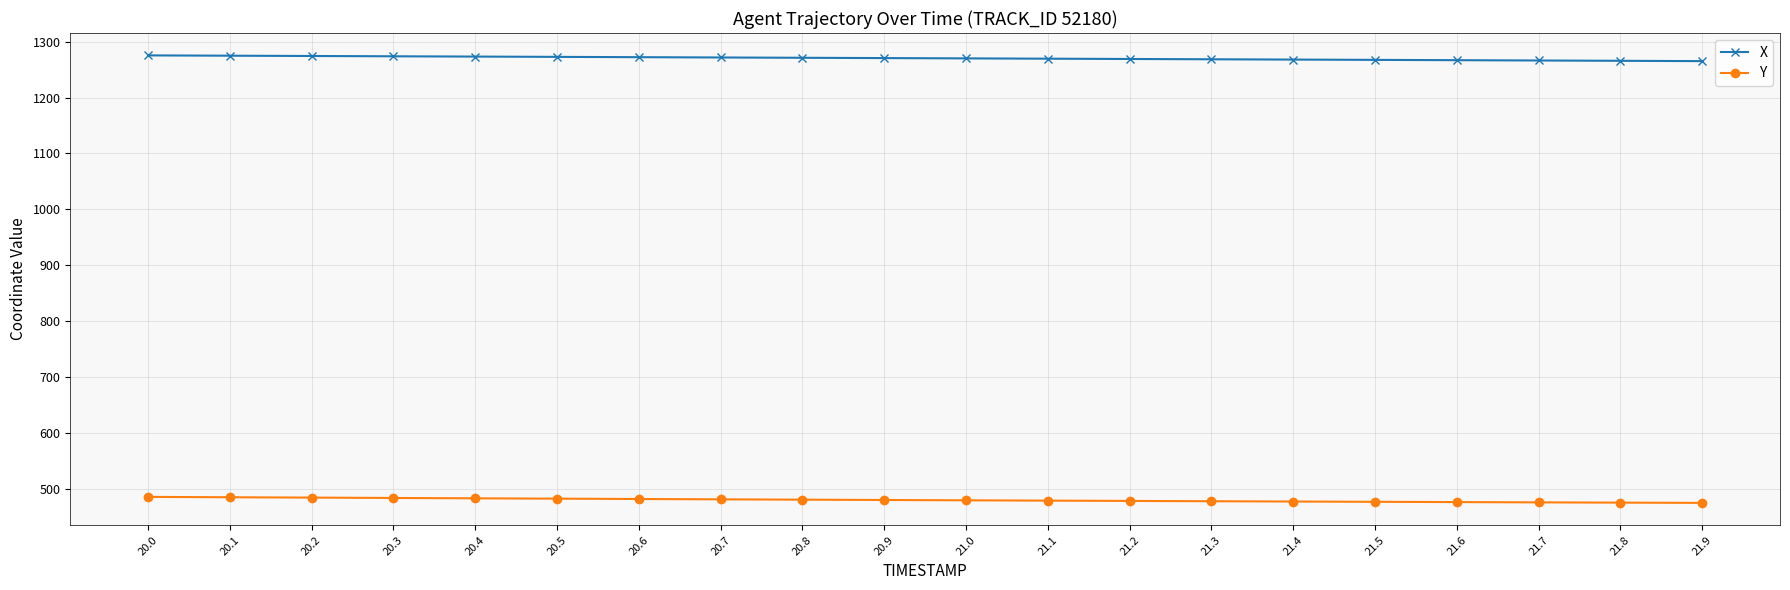

Which series has the largest total across all categories?

X